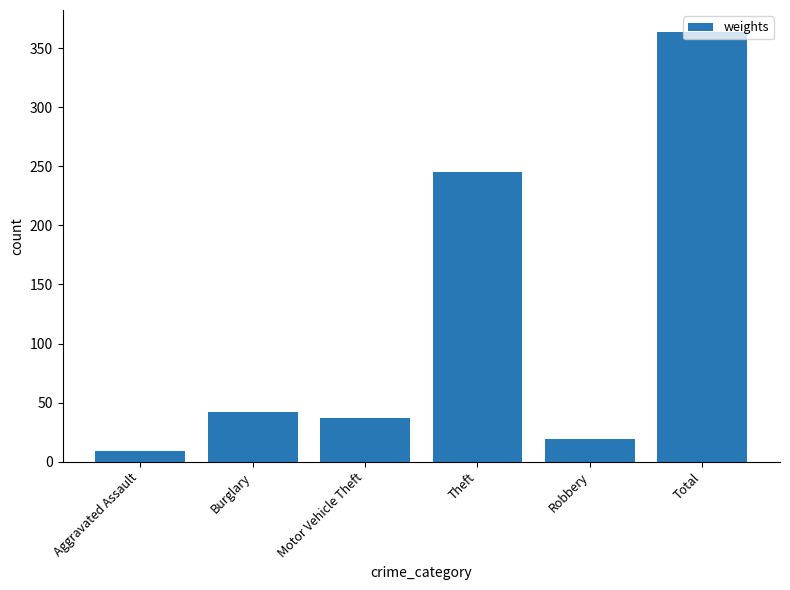

At which label is the value closest to 186?

Theft